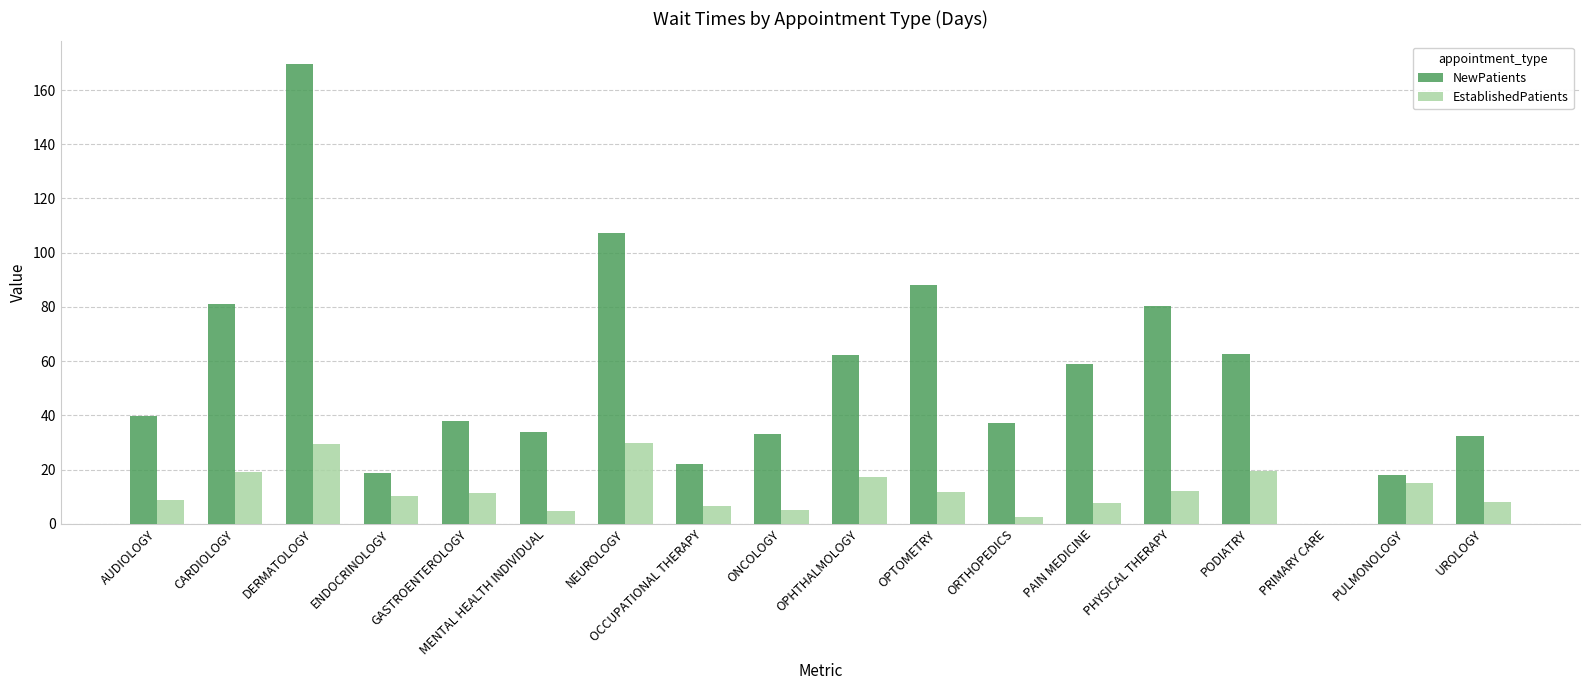

Is the value of EstablishedPatients at ORTHOPEDICS greater than the value of NewPatients at GASTROENTEROLOGY?

No